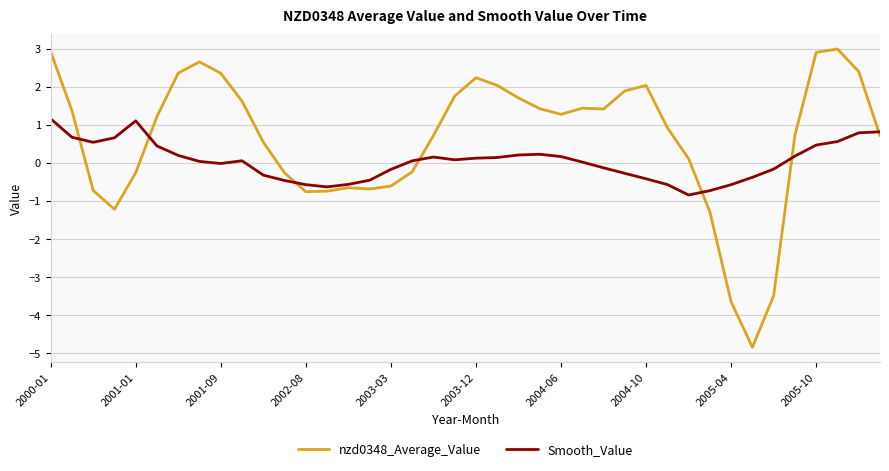

List the series in order of their overall mean, lowest first.

Smooth_Value, nzd0348_Average_Value